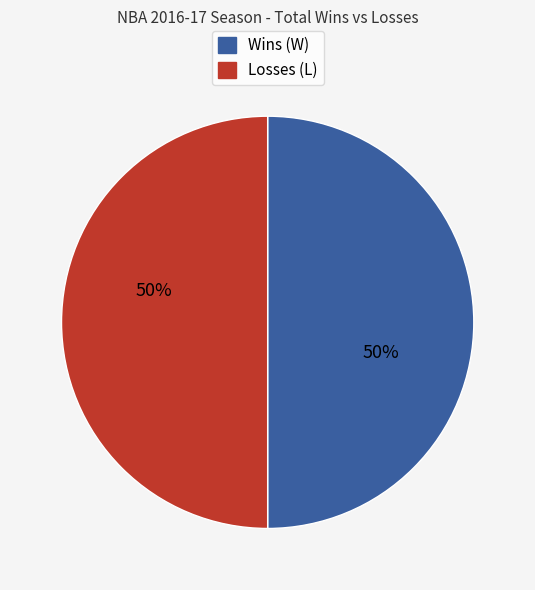

To the nearest percent, what is the average slice percentage?

50%